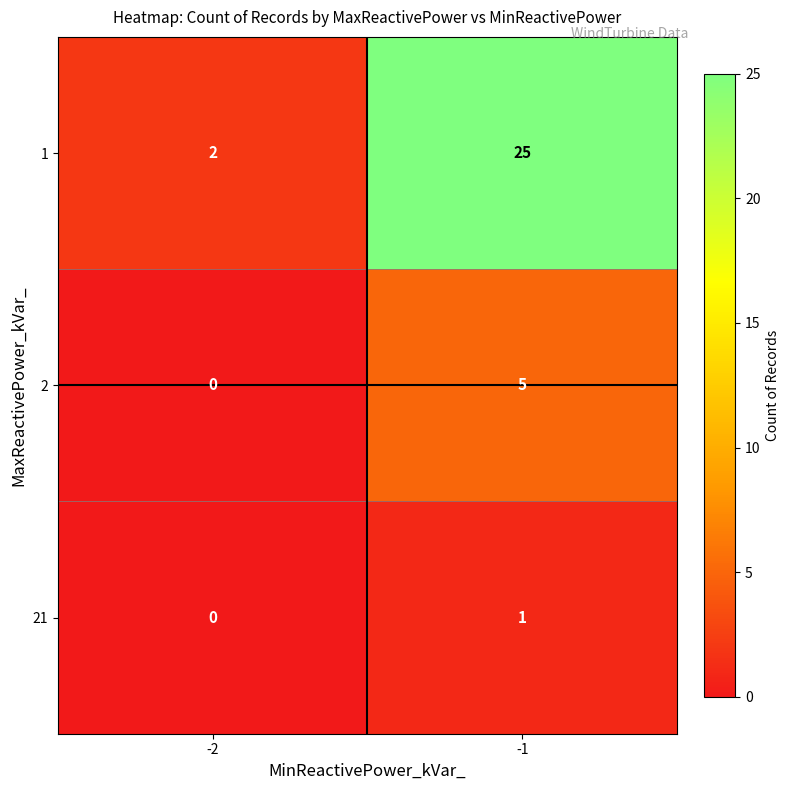

Reading right to left, what are all the values shown in this chart?

1: 25	2
2: 5	0
21: 1	0